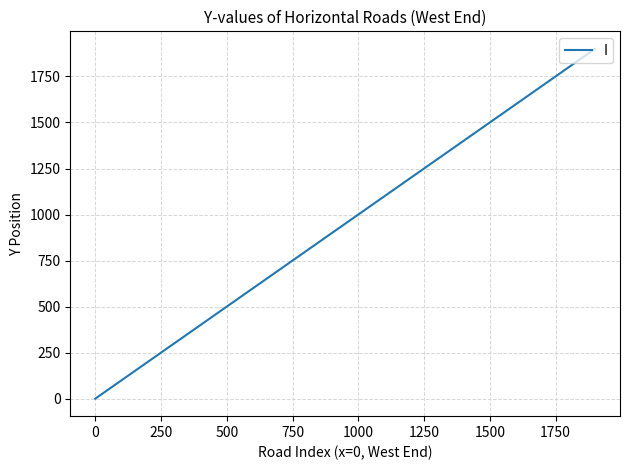

Reading left to right, what are all the values shown in this chart?

0	100	200	300	400	500	600	700	800	900	1000	1100	1200	1300	1400	1500	1600	1700	1800	1900